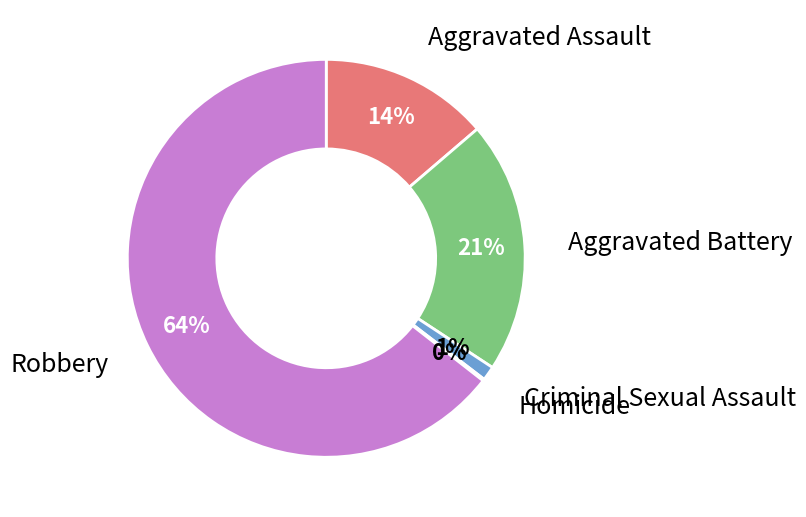

True or false: Aggravated Battery accounts for 35% of the total.

False